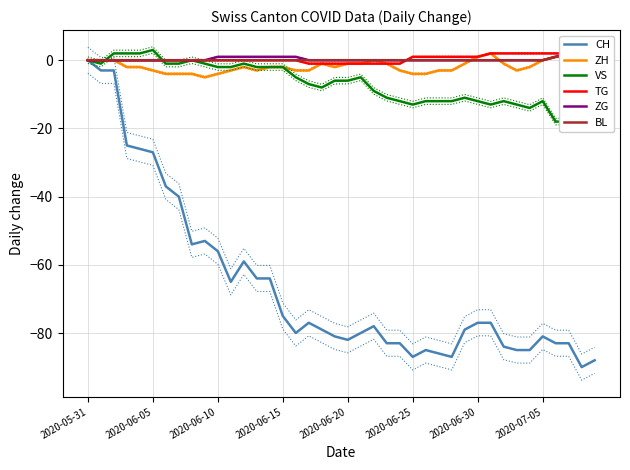

How many data points does each series have?

40